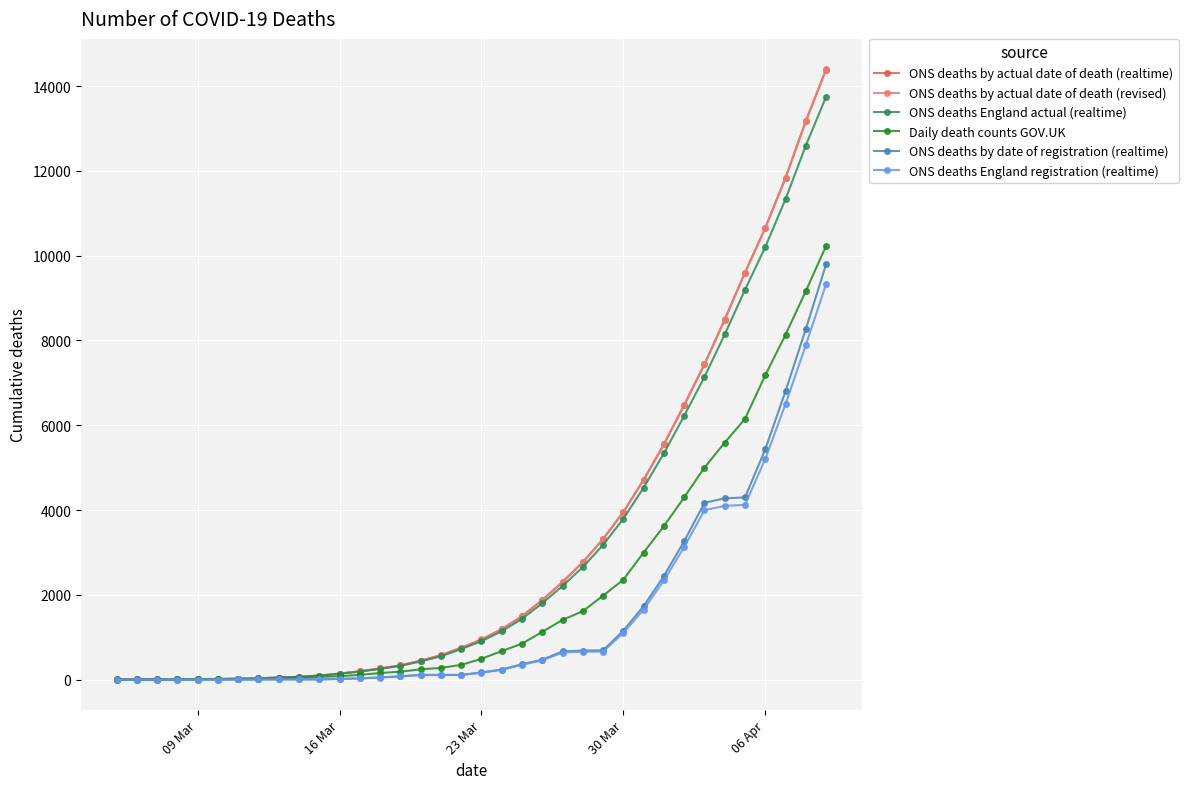

Reading left to right, what are all the values shown in this chart?

ONS deaths by actual date of death (realtime): 5	6	6	8	13	15	21	32	47	66	96	143	196	263	336	446	577	750	945	1189	1494	1876	2302	2768	3315	3953	4712	5550	6475	7435	8493	9599	10653	11835	13172	14389
ONS deaths by actual date of death (revised): 5	6	6	8	13	15	21	32	47	66	96	143	196	263	336	446	577	751	947	1191	1496	1878	2304	2770	3317	3955	4714	5552	6477	7437	8495	9601	10656	11839	13176	14393
ONS deaths England actual (realtime): 5	6	6	8	13	15	21	32	47	66	94	137	189	254	323	429	550	720	907	1140	1433	1801	2209	2654	3177	3793	4527	5339	6224	7138	8142	9195	10203	11334	12596	13748
Daily death counts GOV.UK: 1	2	2	3	7	7	9	10	28	42	64	80	113	155	187	243	276	347	491	673	848	1126	1409	1614	1981	2356	2998	3620	4299	5001	5591	6150	7179	8136	9164	10231
ONS deaths by date of registration (realtime): 0	0	0	0	1	2	3	3	5	5	5	16	30	50	78	112	112	112	169	238	364	471	665	685	690	1154	1734	2443	3265	4170	4276	4298	5431	6807	8268	9797
ONS deaths England registration (realtime): 0	0	0	0	1	2	3	3	5	5	5	16	29	49	76	109	109	109	163	230	350	455	637	657	662	1102	1653	2338	3128	3996	4099	4121	5205	6500	7890	9331